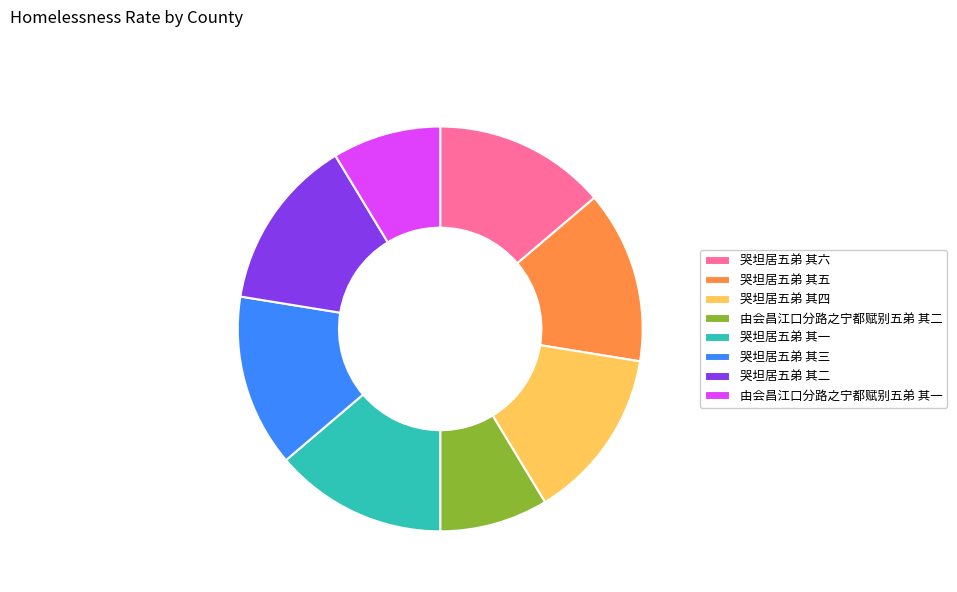

True or false: 哭坦居五弟 其一 accounts for 14% of the total.

True